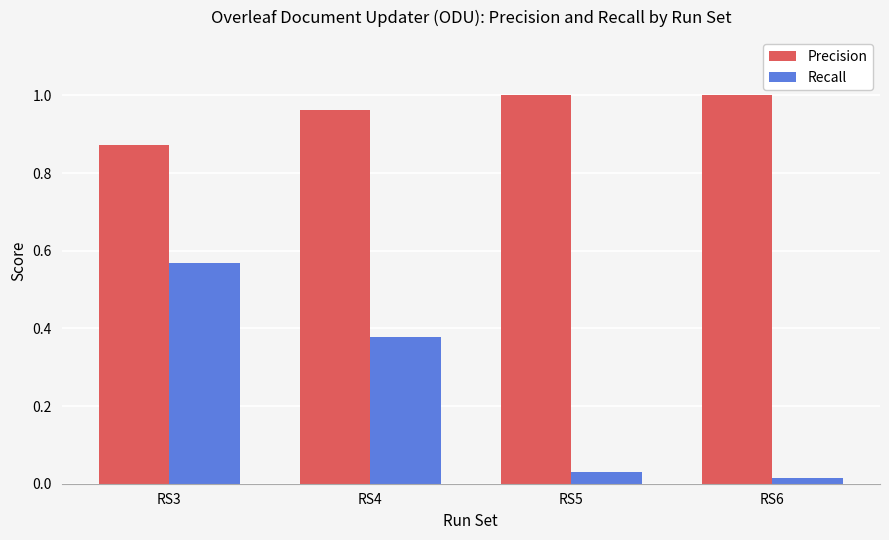

True or false: Precision has a value of 1.0 at RS4.

True